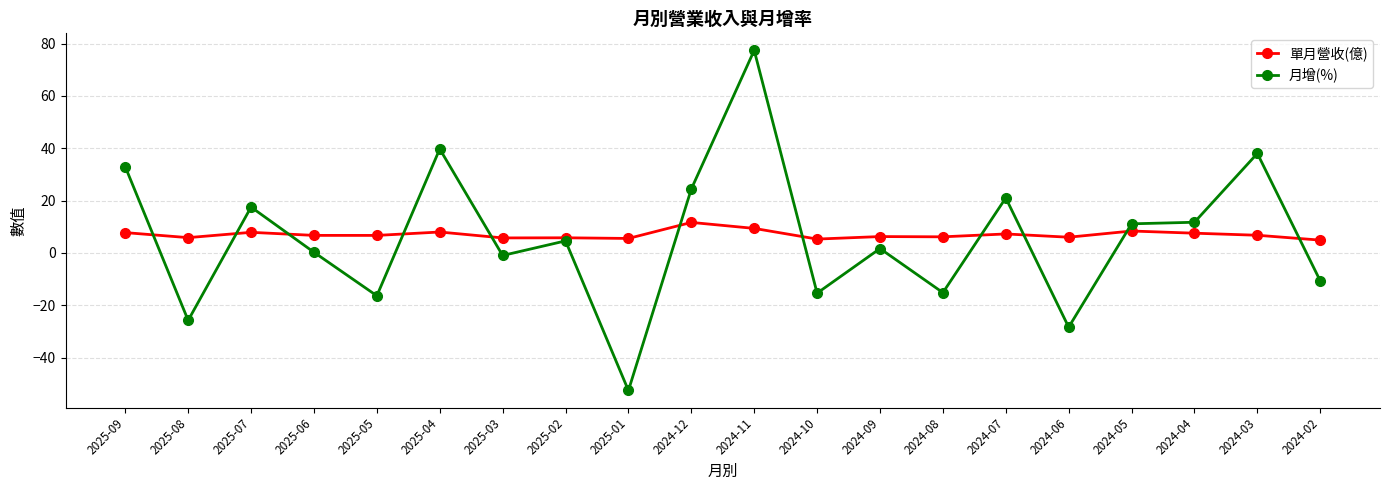

The 月增(%) series shows -52.6 at 2025-01. True or false?

True